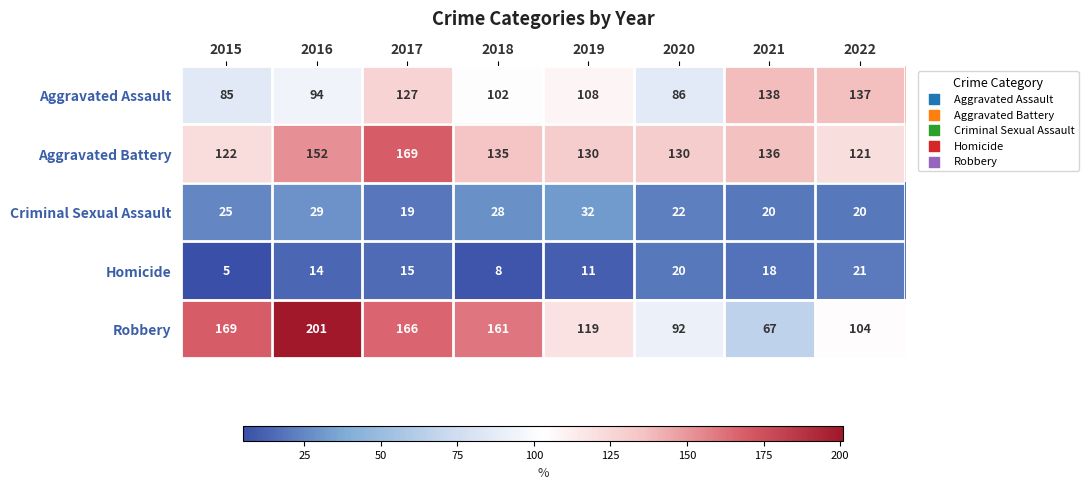

Where does the Aggravated Assault series first go above 108?

2017